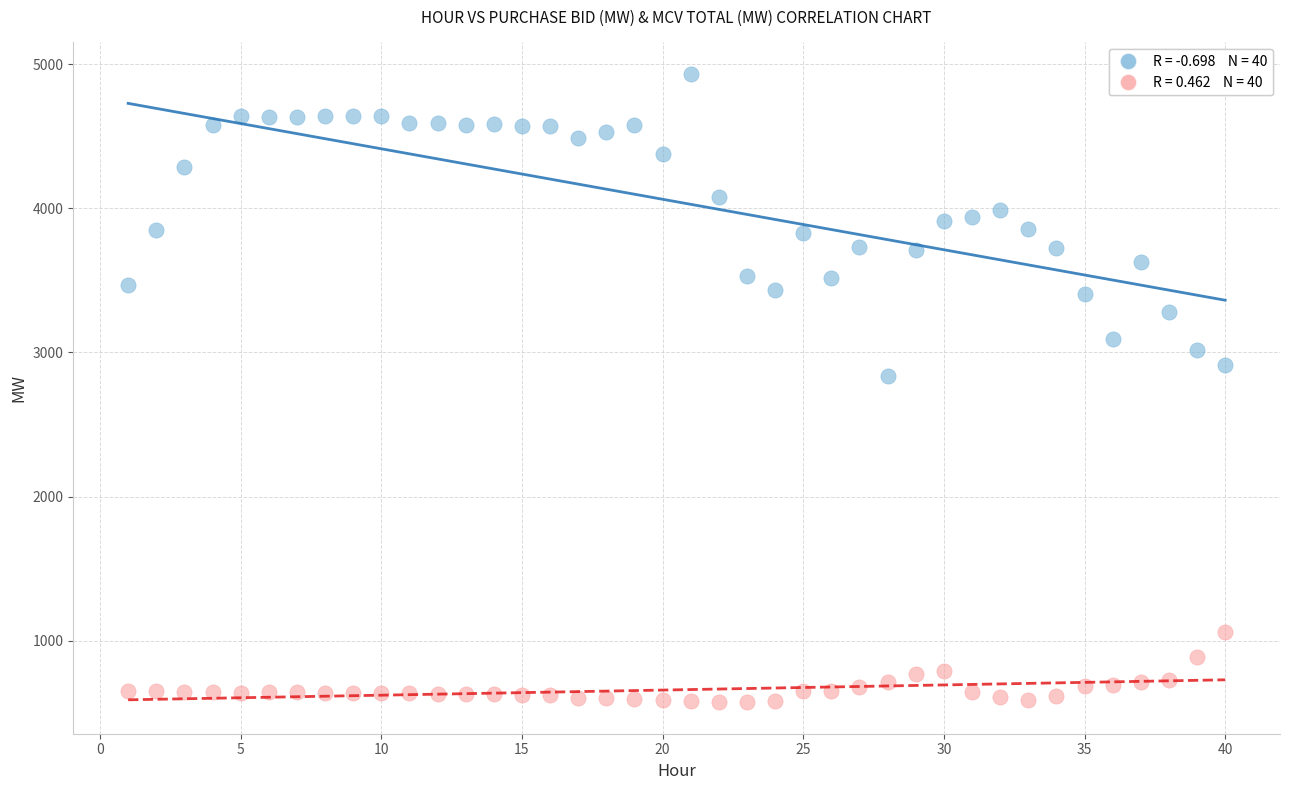

Across all series, what Y value is closest to 2752?

2835.2